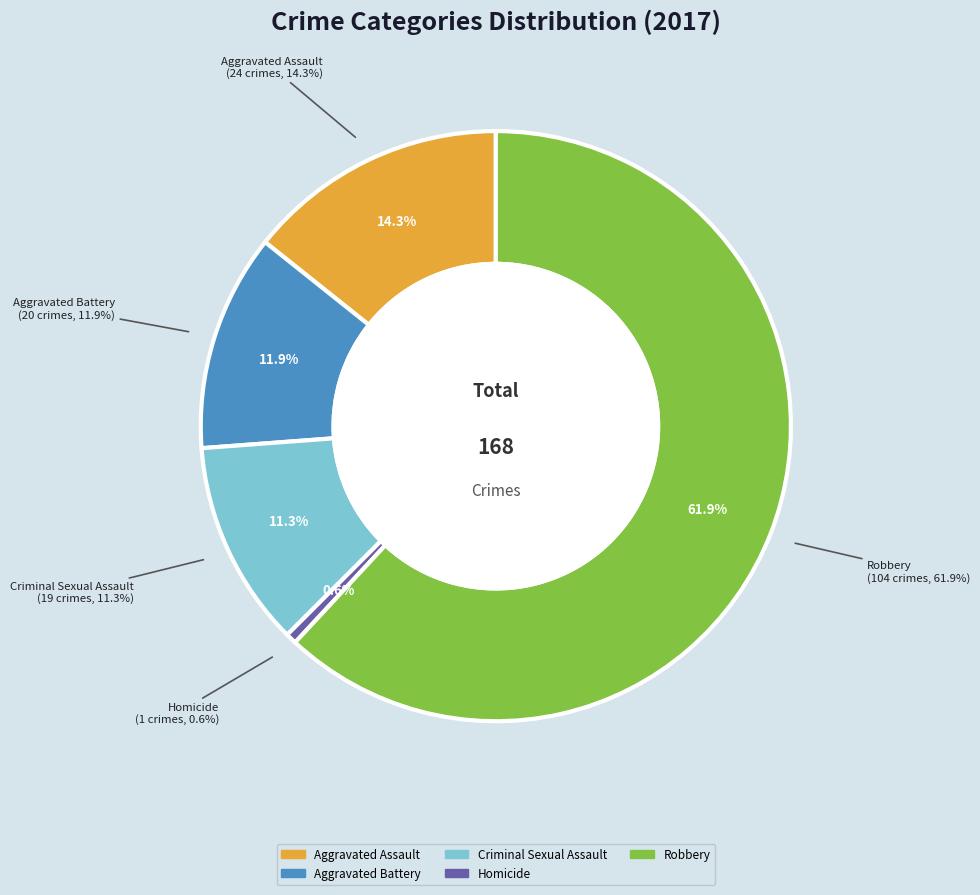

What is the largest slice in the pie chart?

Robbery